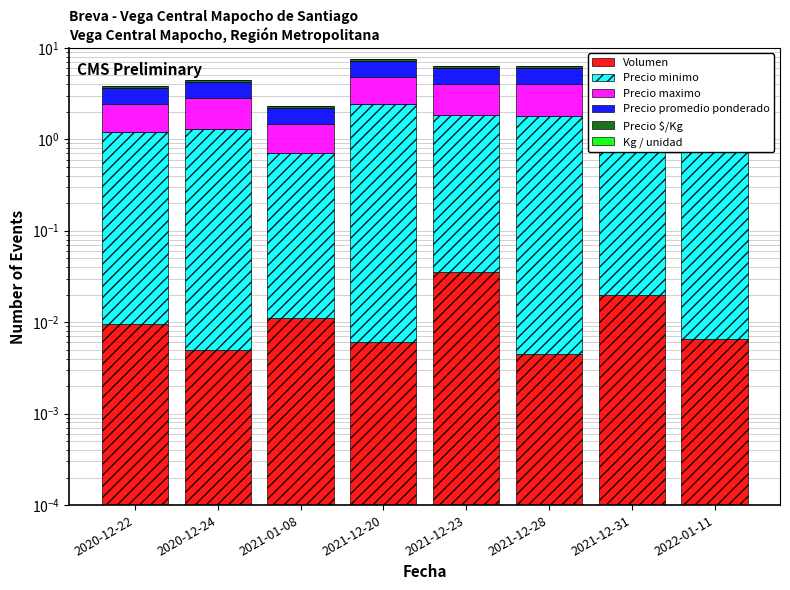

At which label does Precio minimo reach its minimum?

2021-01-08